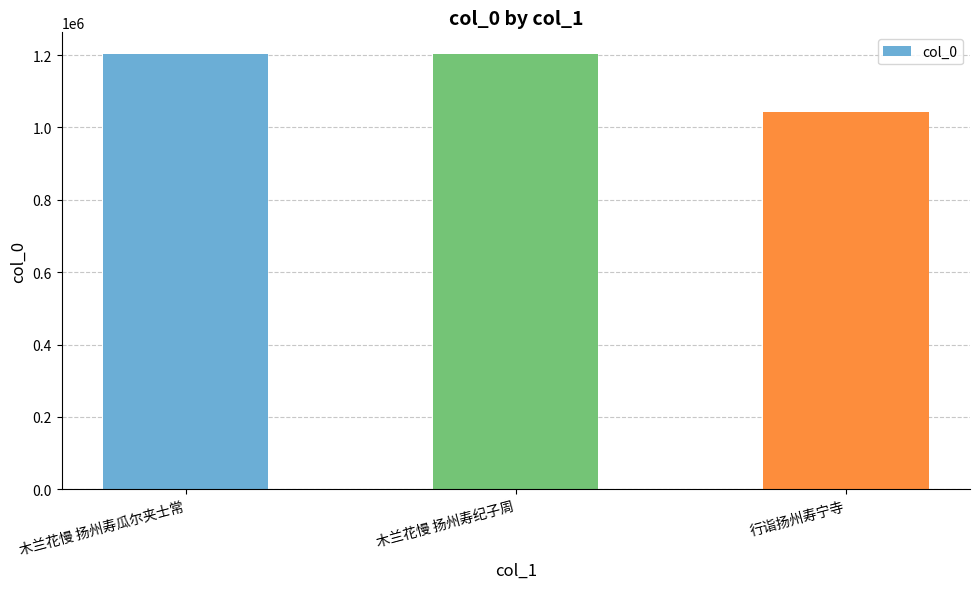

What is the smallest value displayed?

1042188